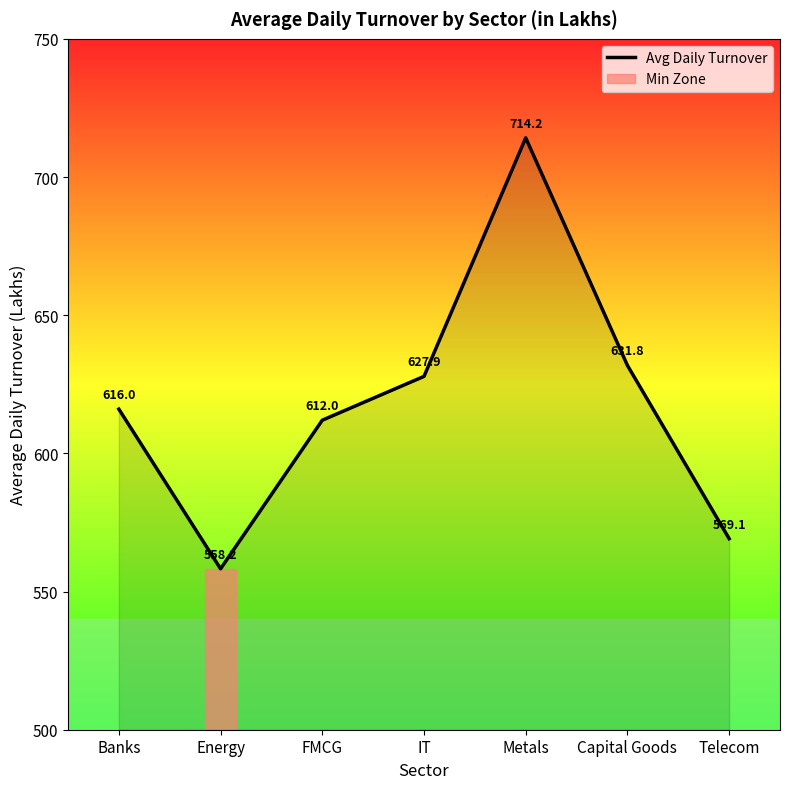

Reading left to right, list all the values displayed in this chart.

Banks=616.0	Energy=558.2	FMCG=612.0	IT=627.9	Metals=714.2	Capital Goods=631.8	Telecom=569.1